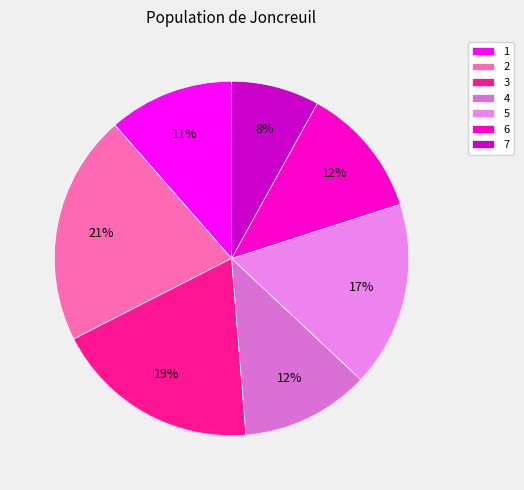

What is the smallest slice in the pie chart?

7